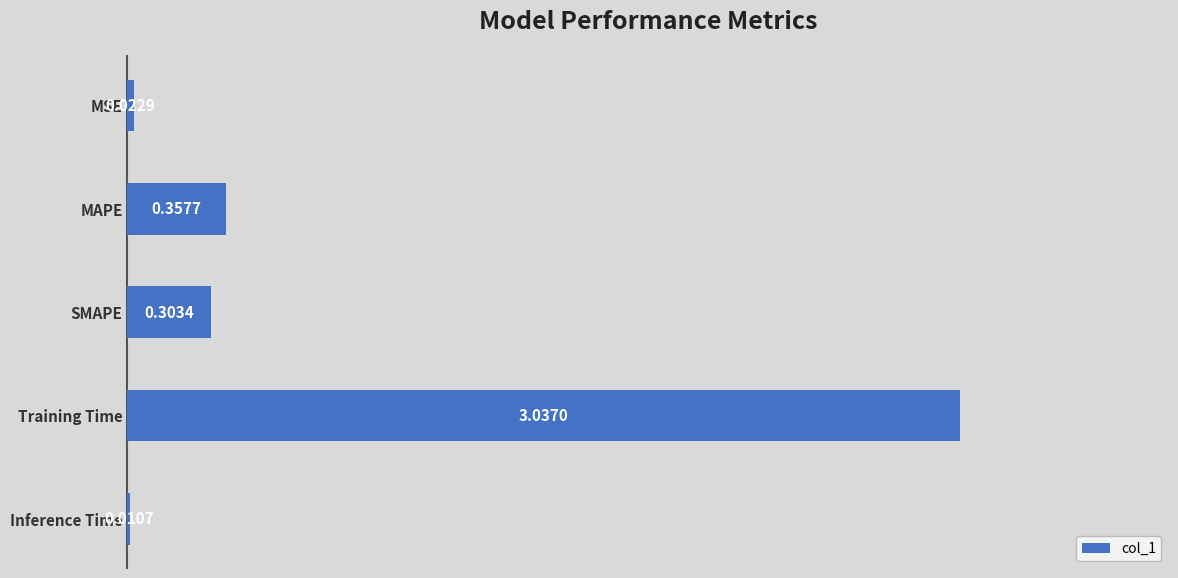

At which category does the chart reach its peak across all series?

Training Time